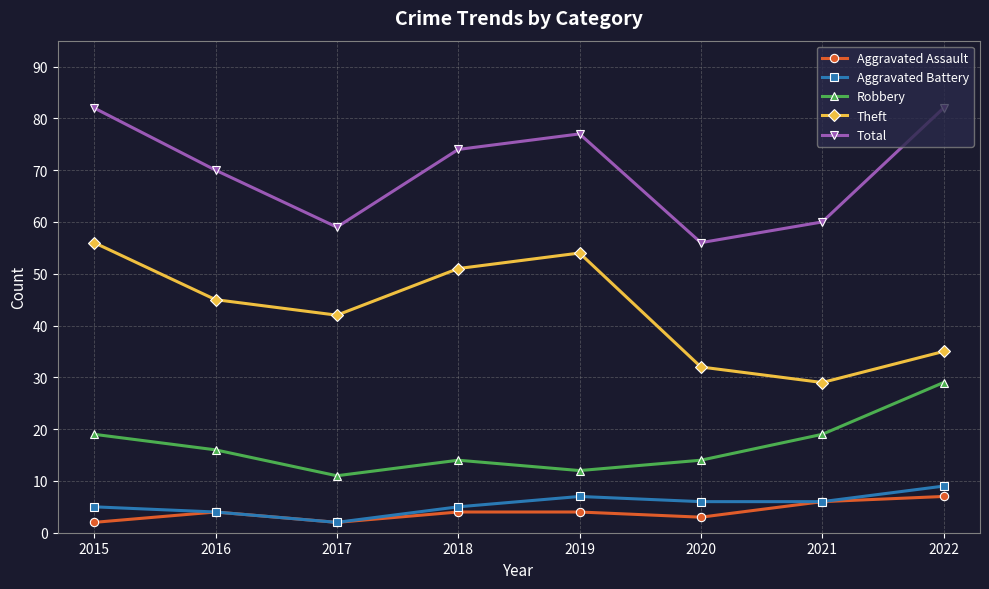

Is the value of Total at 2015 greater than the value of Aggravated Battery at 2018?

Yes